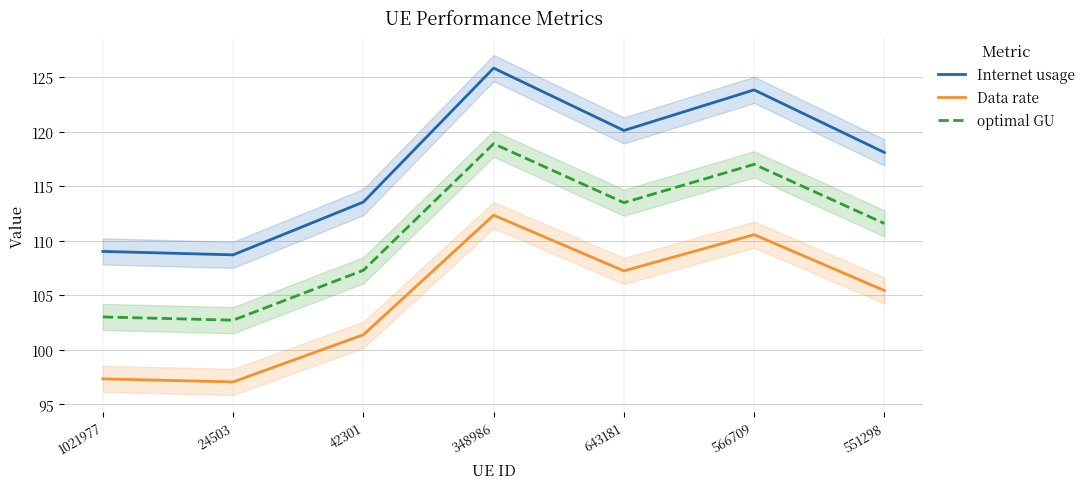

How many values in the Internet usage series exceed 118?

4